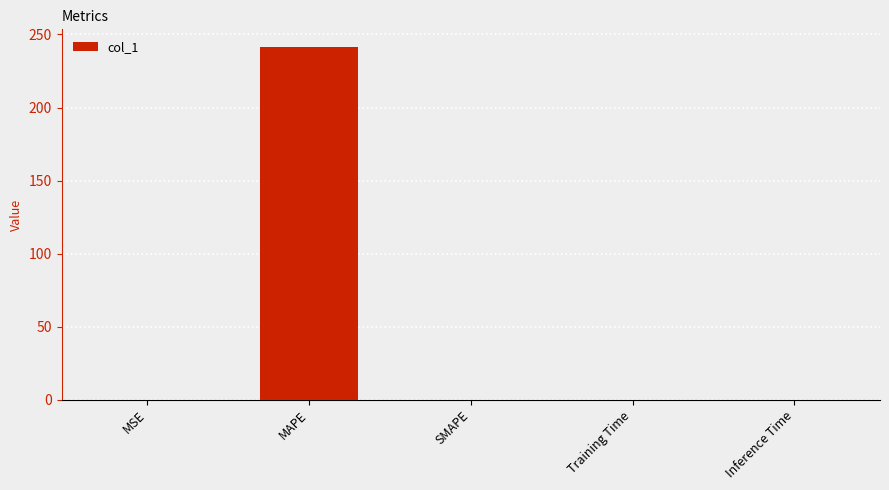

What is the maximum value shown in the chart?

241.5